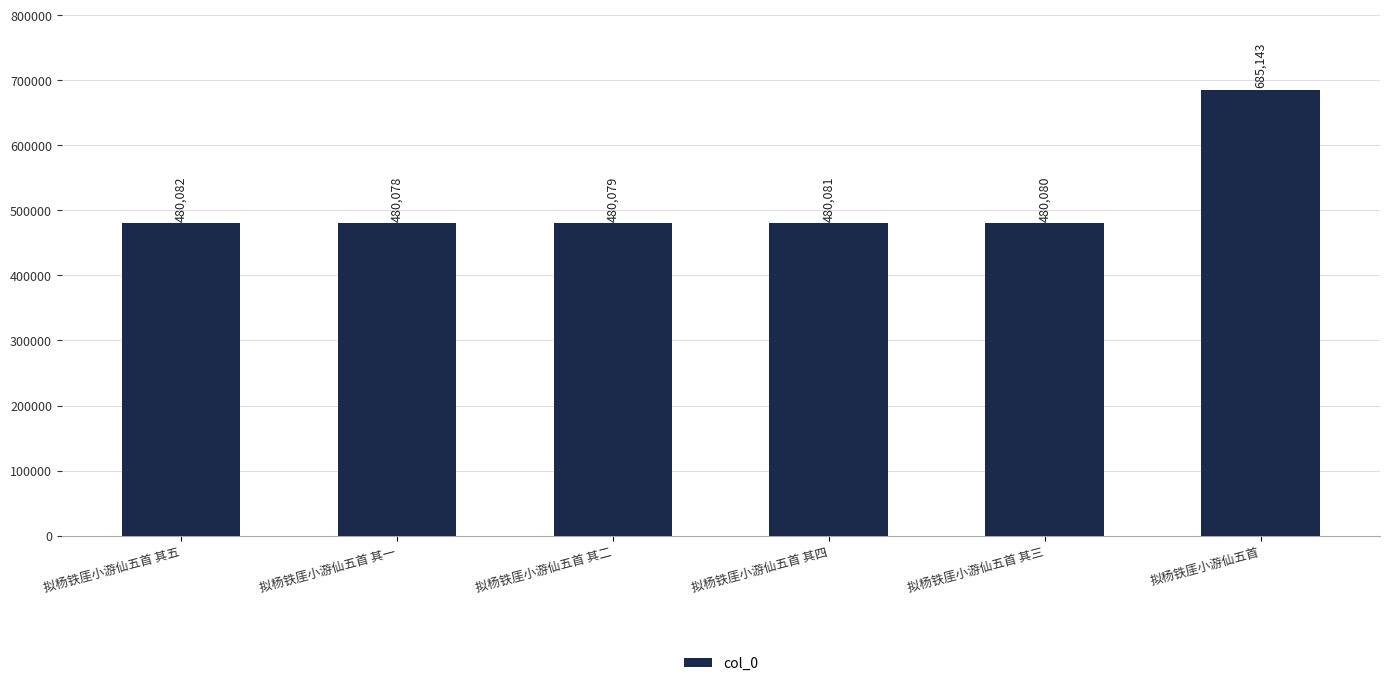

What is the smallest value displayed?

480078